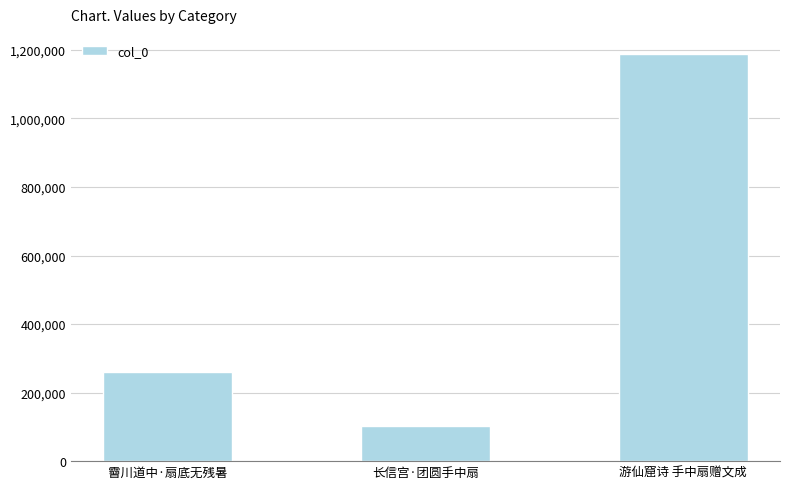

At which label is the value closest to 644566?

霫川道中·扇底无残暑